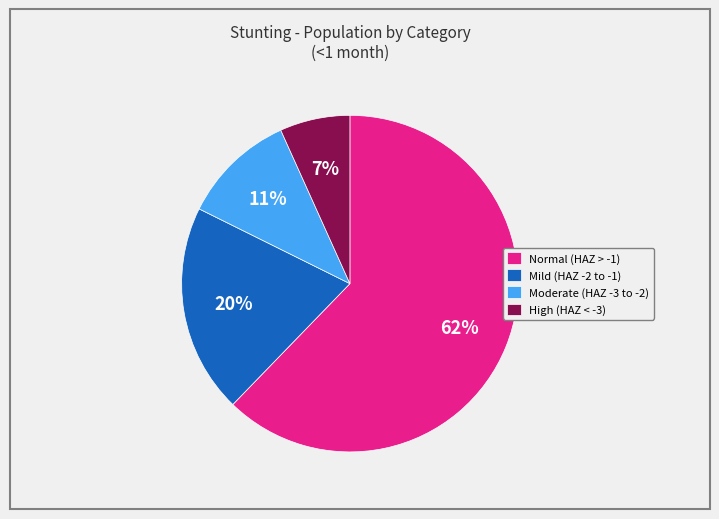

Does any single category account for the majority?

Yes